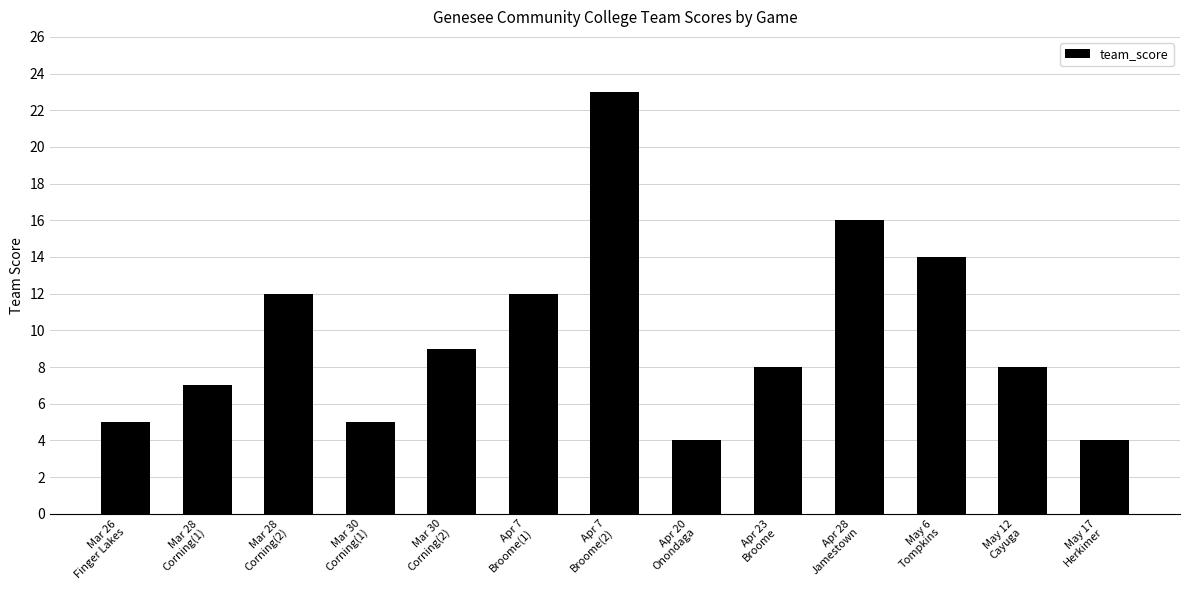

What is the difference between the maximum and minimum values?

19